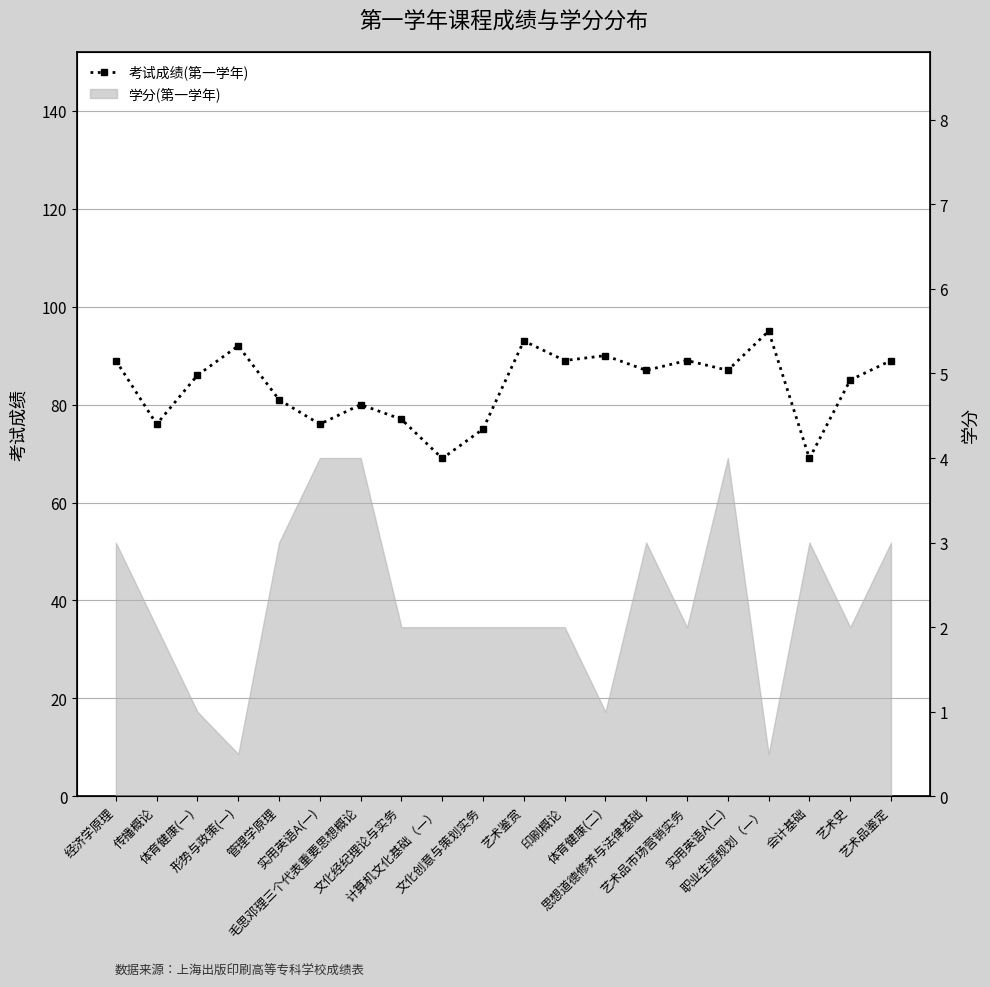

What is the greatest value displayed?

95